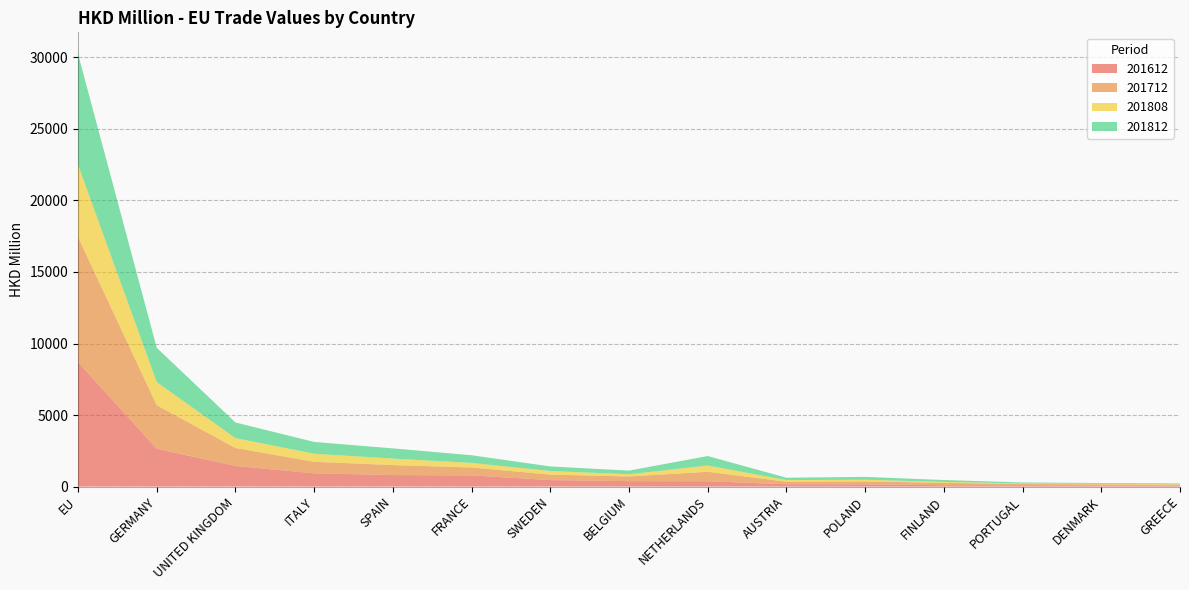

Reading right to left, transcribe all the data shown in this chart.

201612: 67.8	81.2	87.8	96.6	158.0	162.3	375.4	379.1	454.5	781.9	804.9	926.1	1441.4	2644.6	8696.8
201712: 61.5	75.2	92.8	165.1	201.4	176.9	660.1	329.6	382.1	553.1	697.0	806.1	1255.2	3044.9	8748.0
201808: 36.7	35.8	40.7	64.2	117.5	115.6	435.9	152.0	251.8	318.1	454.4	563.2	691.0	1612.7	5047.3
201812: 55.2	57.1	67.3	131.6	200.4	162.8	664.1	256.0	319.7	536.4	713.5	824.4	1093.0	2400.3	7747.4